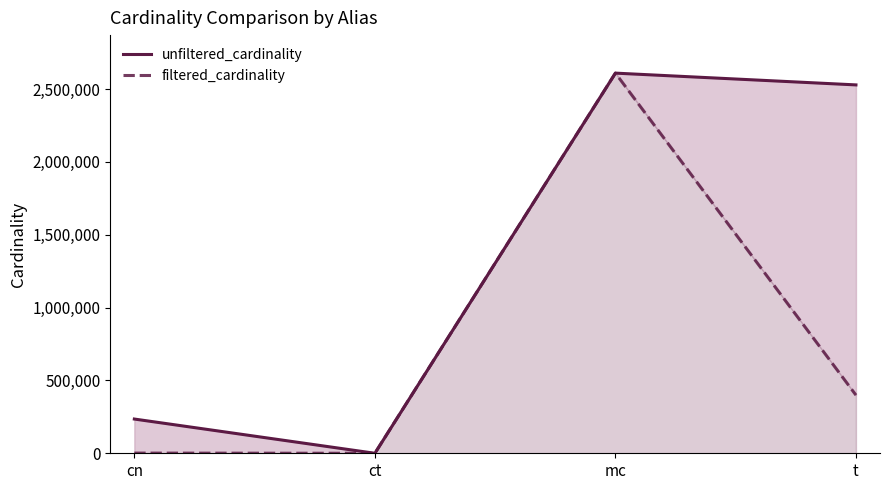

In unfiltered_cardinality, how many points are lower than both neighbors (excluding endpoints)?

1